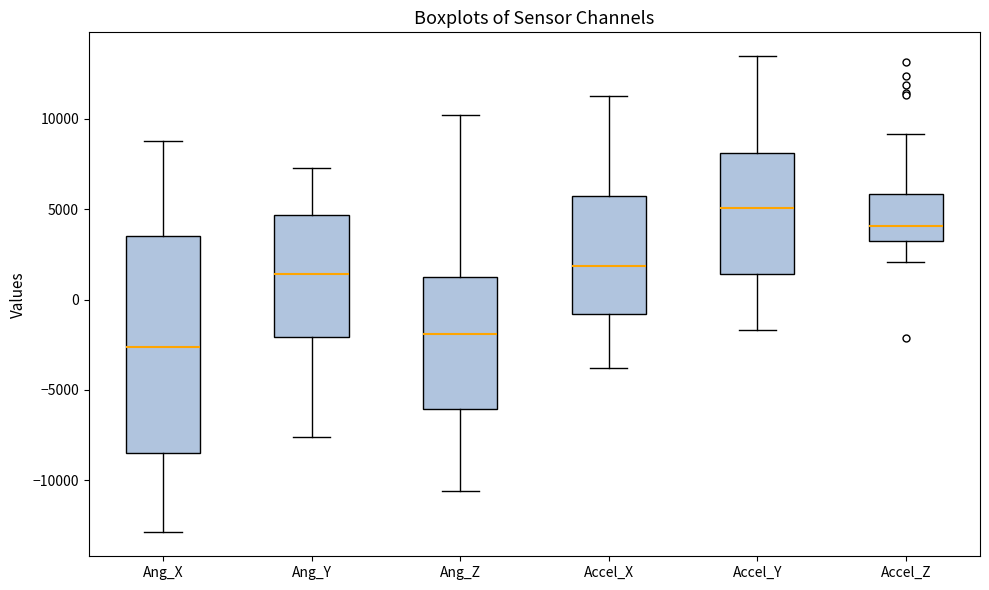

Where does the median line of the box for Accel_Y sit on the y-axis? The values are not printed on the chart, so give them approximately, as read against the axis.

5000